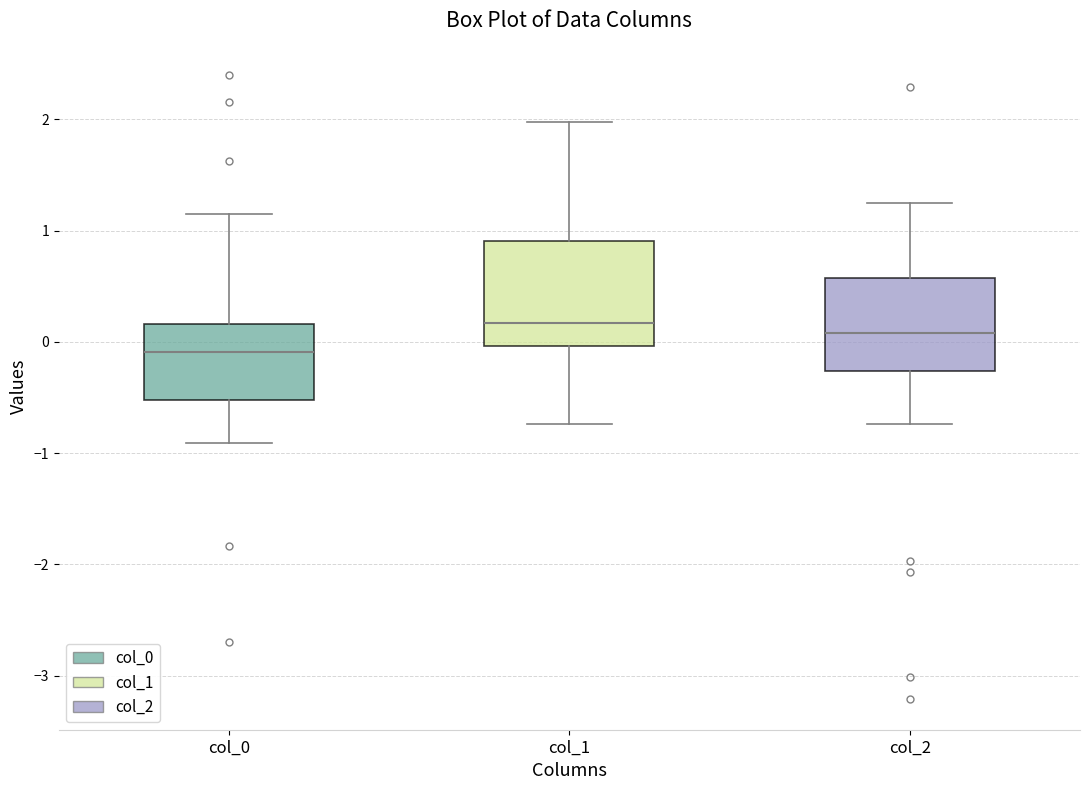

Which box has the lowest median line?

col_0